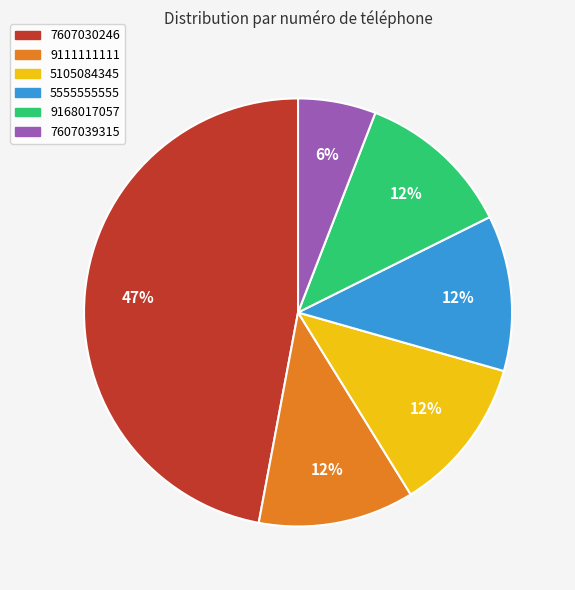

To the nearest percent, what is the average slice percentage?

17%